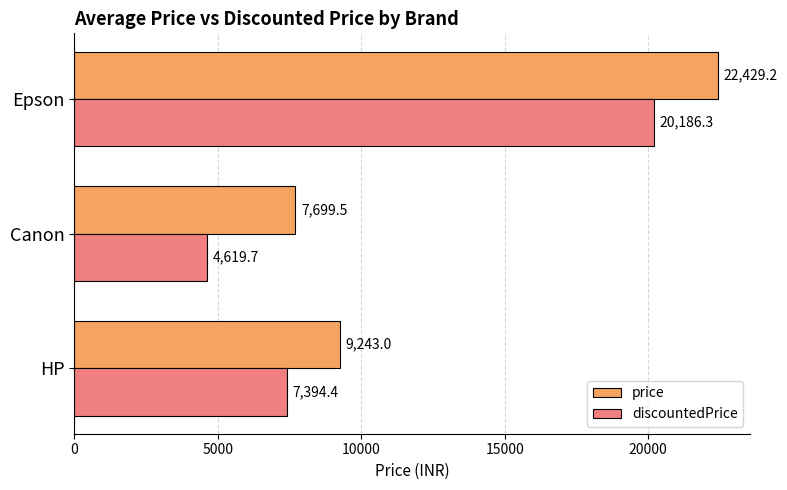

Is it true that discountedPrice equals 6196.5 at Canon?

False